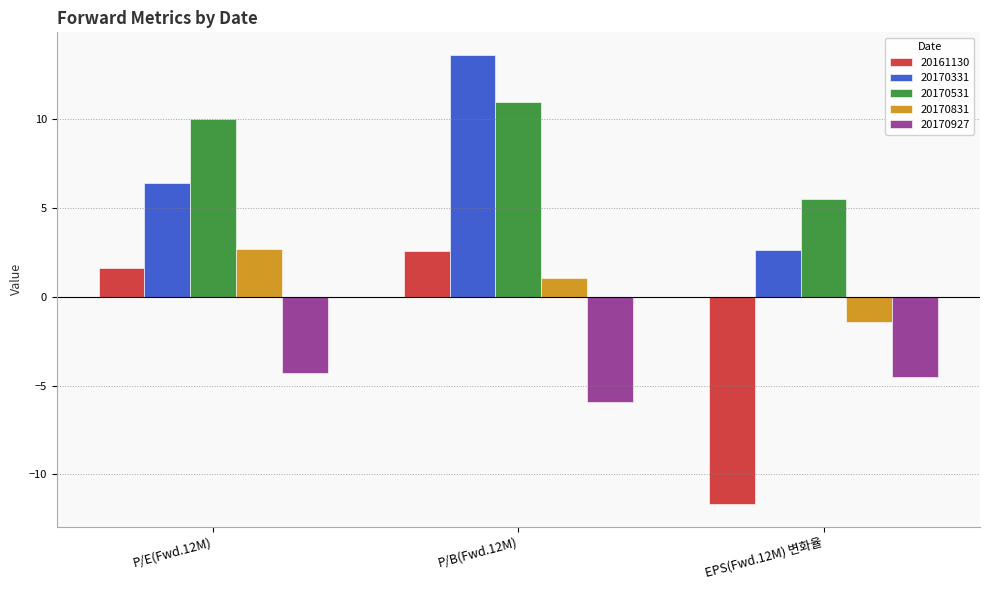

Reading left to right, what are all the values shown in this chart?

20161130: 1.6	2.6	-11.7
20170331: 6.4	13.6	2.7
20170531: 10.0	11.0	5.5
20170831: 2.7	1.1	-1.4
20170927: -4.3	-5.9	-4.5